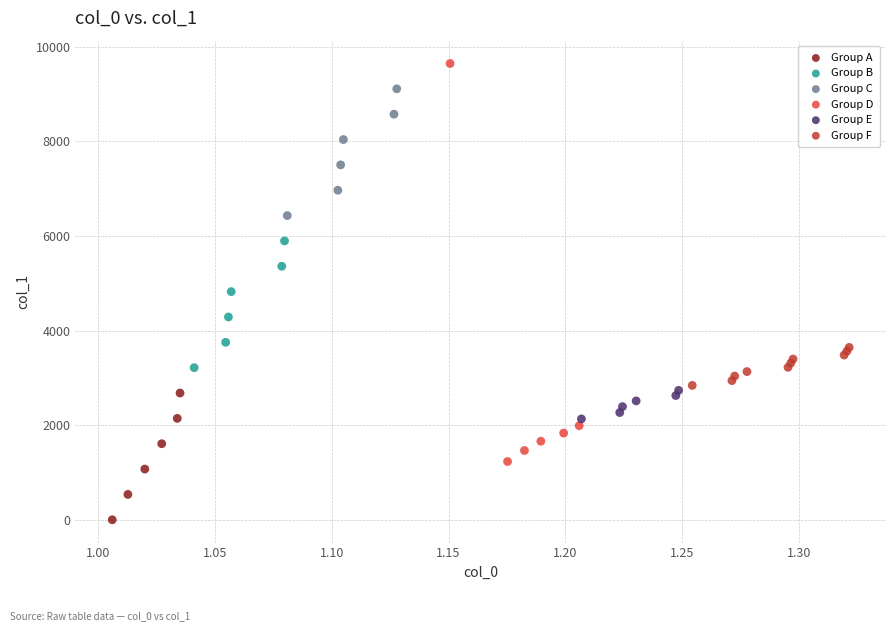

Which series reaches the maximum Y coordinate?

Group D